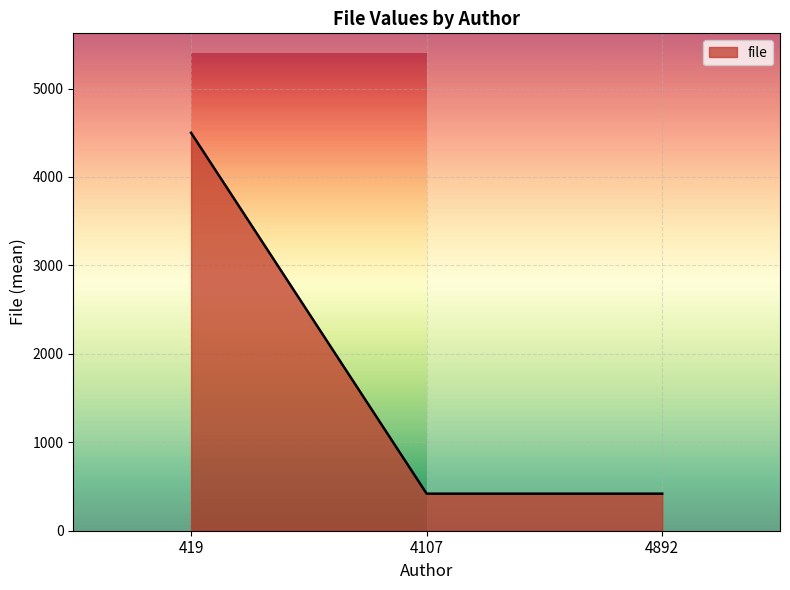

What is the change in value from 419 to 4892?

-4080.5